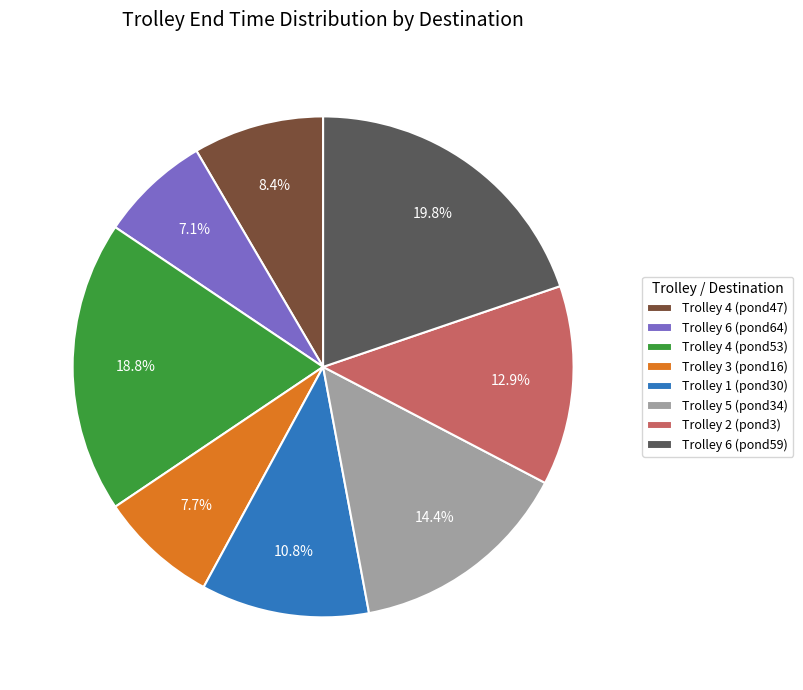

How many slices are in this pie chart?

8